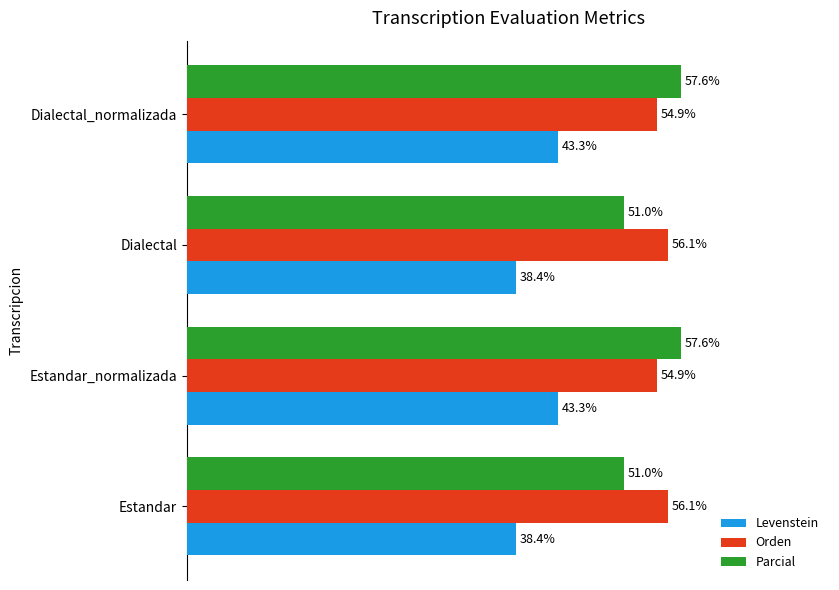

Is the value of Levenstein at Estandar greater than the value of Orden at Dialectal_normalizada?

No